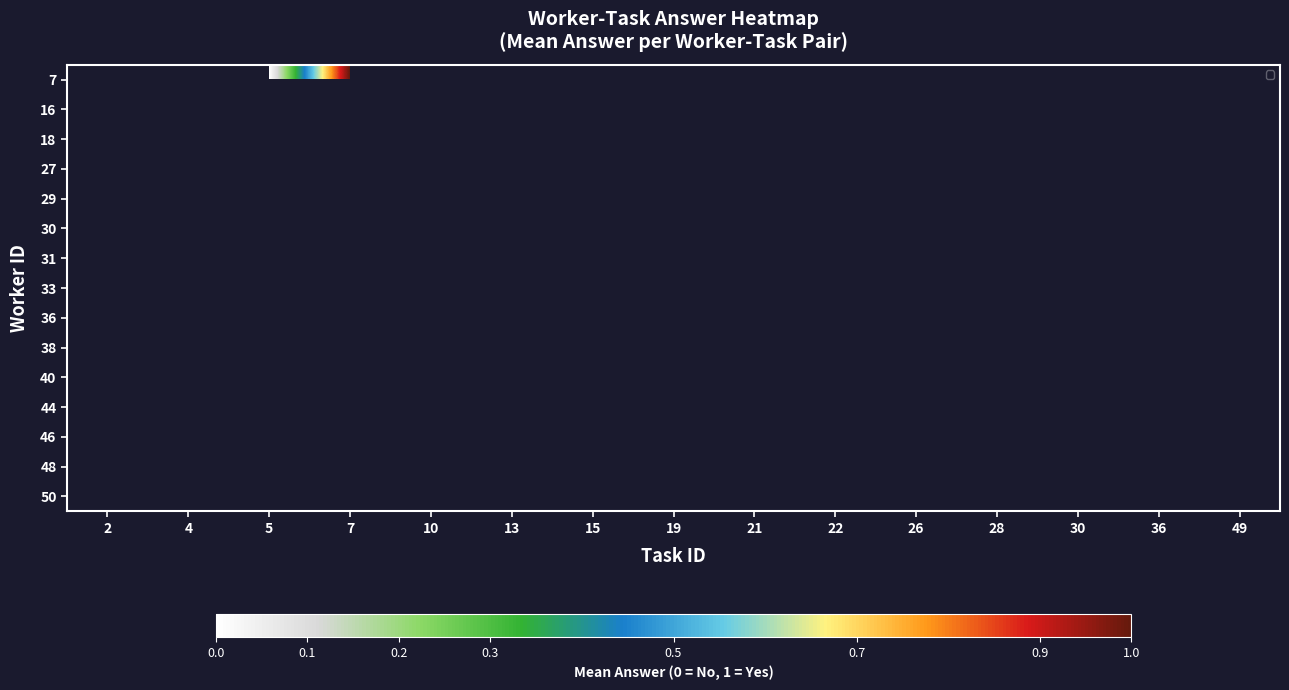

The 16 series shows 1.5 at 30. True or false?

False